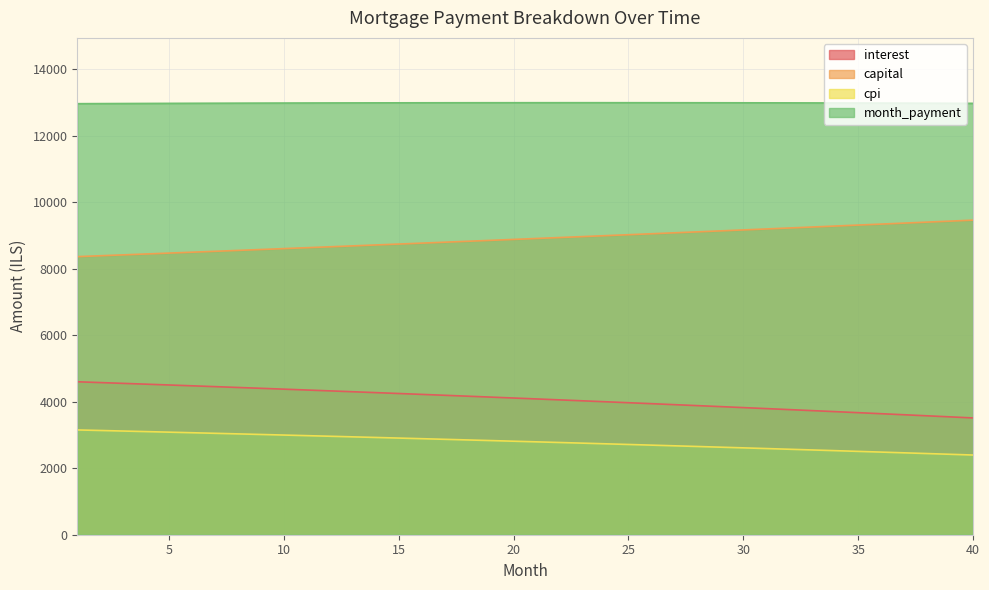

List the series in order of their peak value, highest first.

month_payment, capital, interest, cpi